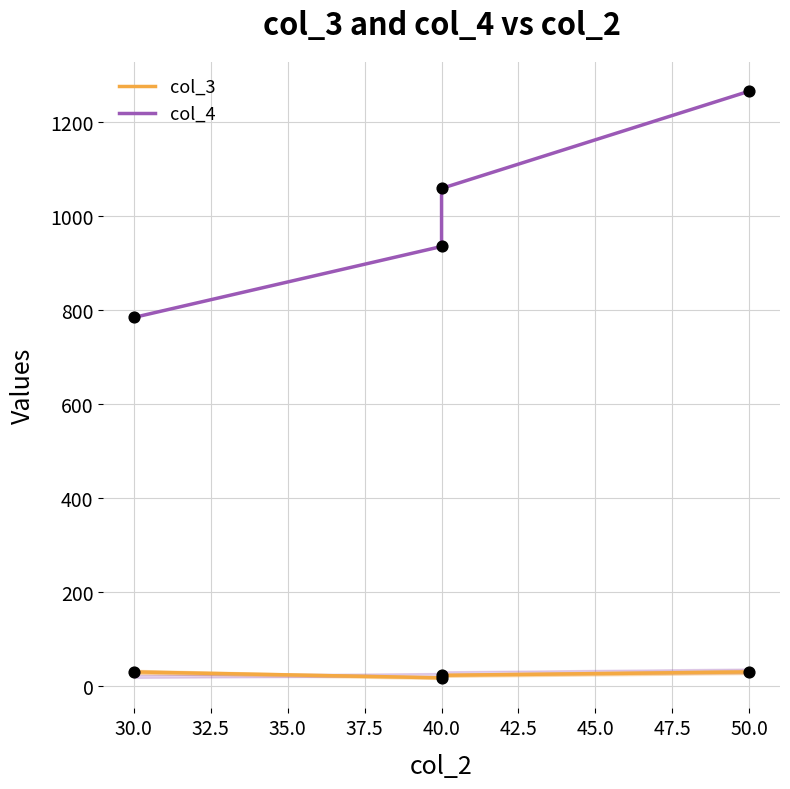

Which series reaches the minimum Y coordinate?

col_3